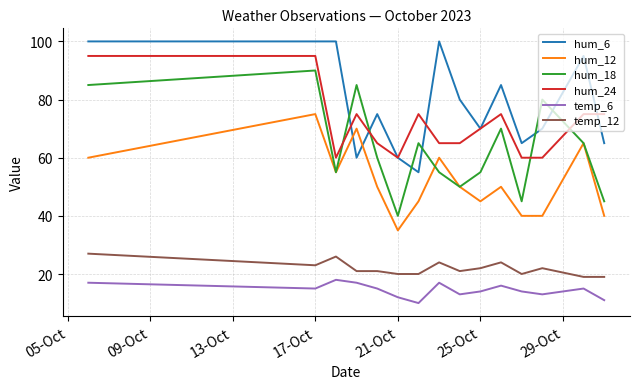

True or false: temp_12 and hum_12 intersect in this chart.

False